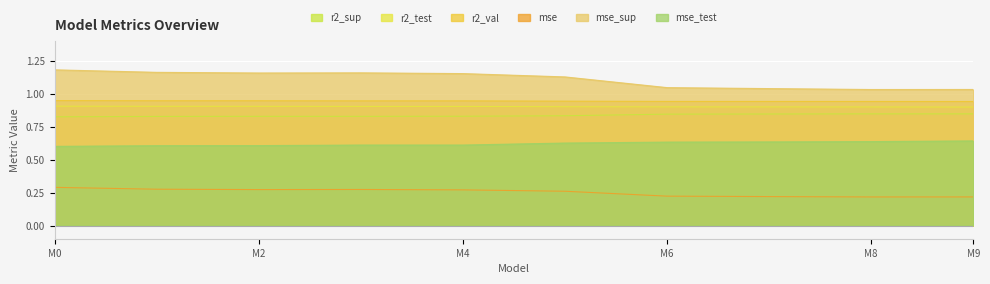

True or false: r2_sup and r2_val intersect in this chart.

False